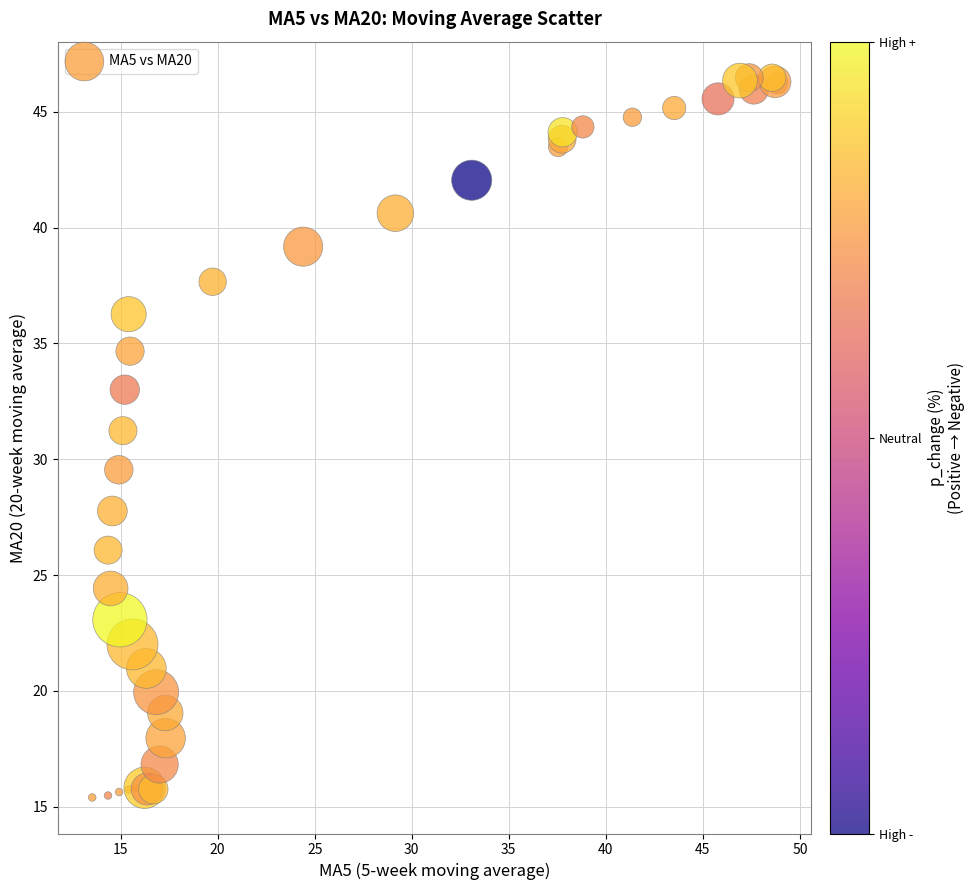

What Y value in the scatter plot is closest to 30?

29.5